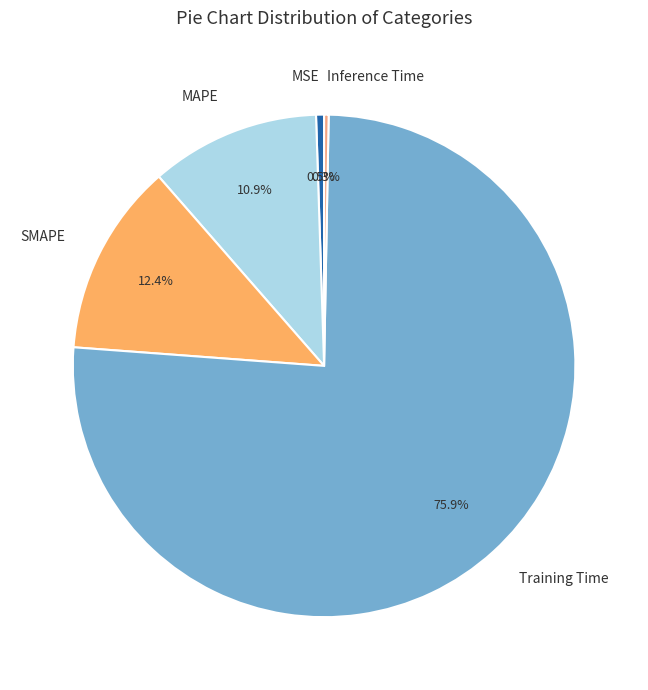

Which category has the biggest portion of the pie?

Training Time